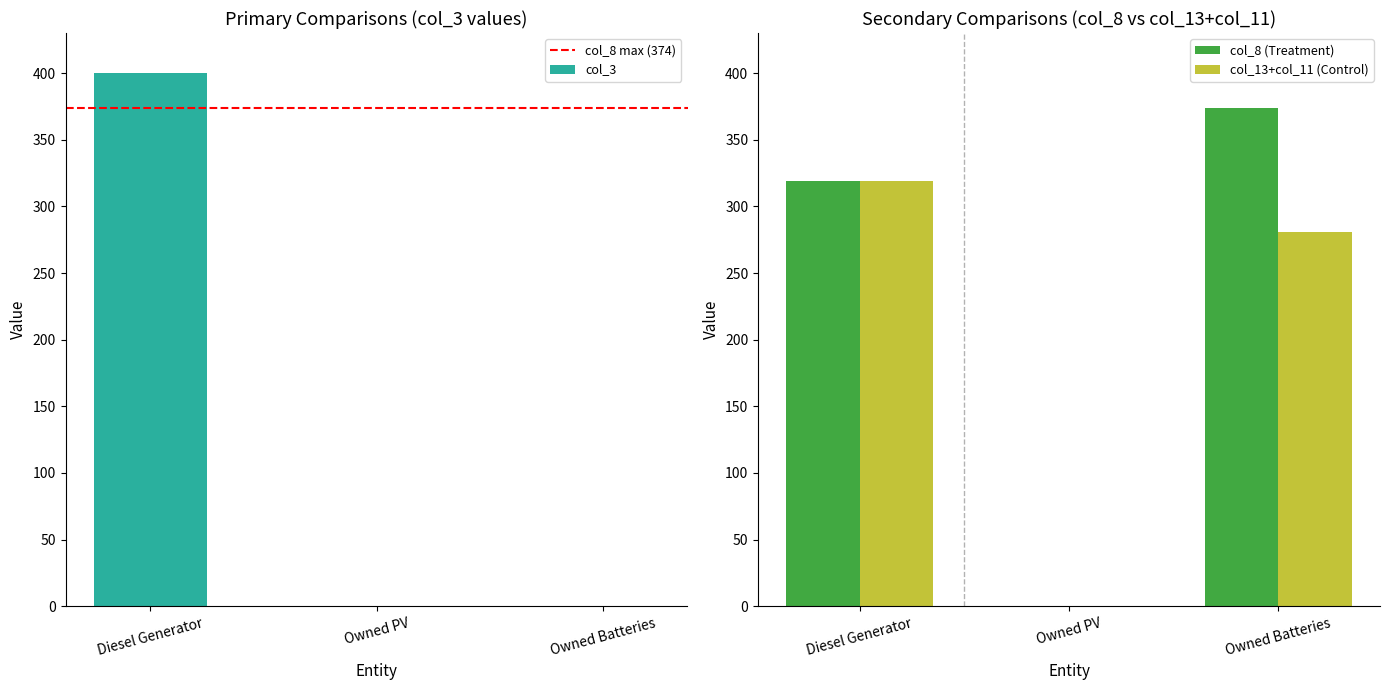

Which category has the highest value in the col_3 series?

Diesel Generator